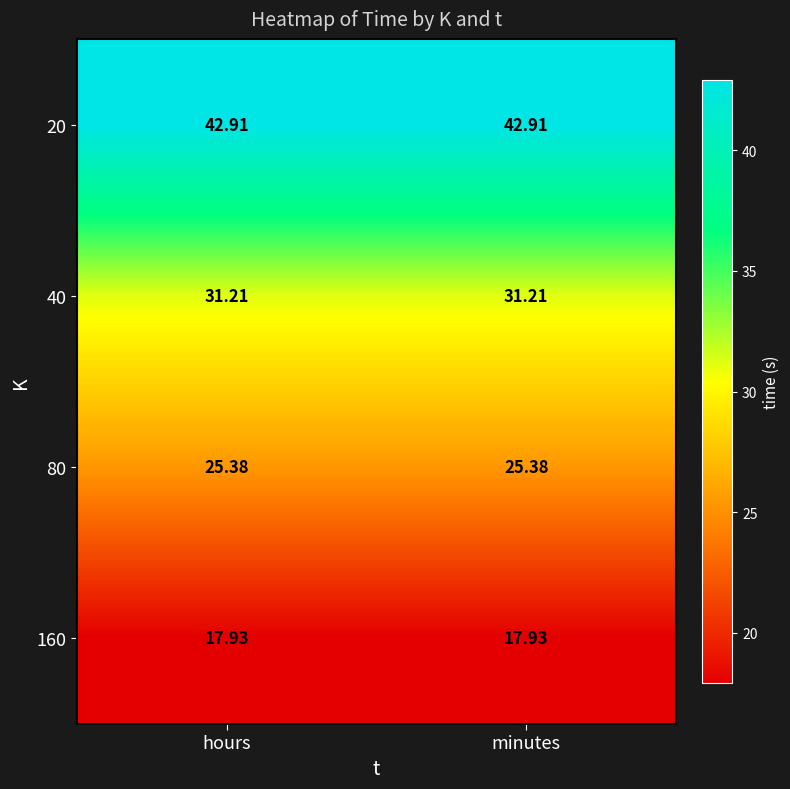

Is the value of 160 at hours greater than the value of 80 at hours?

No